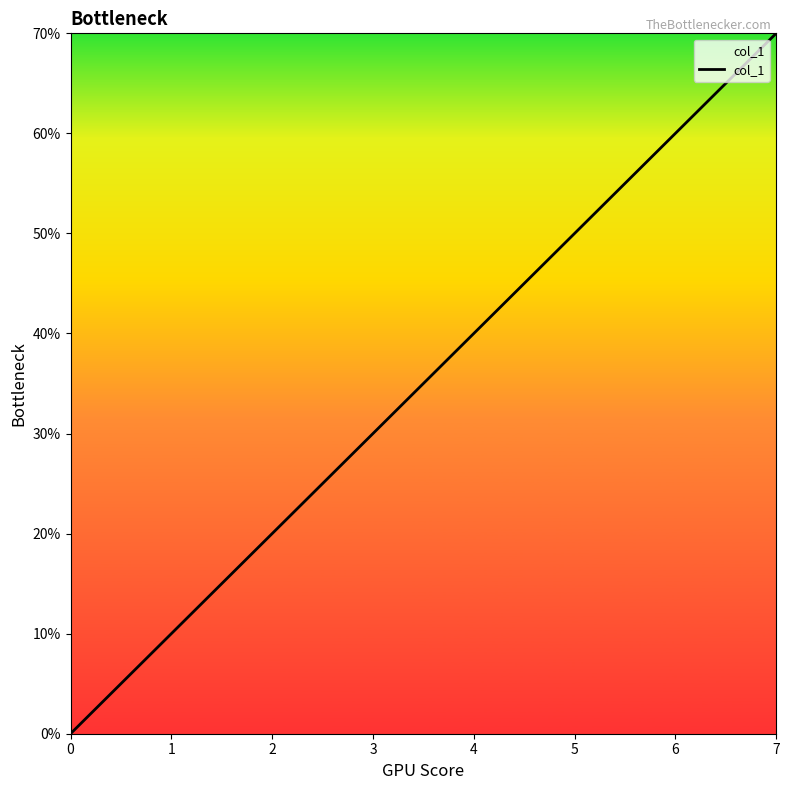

What is the sum of all values?

2.8